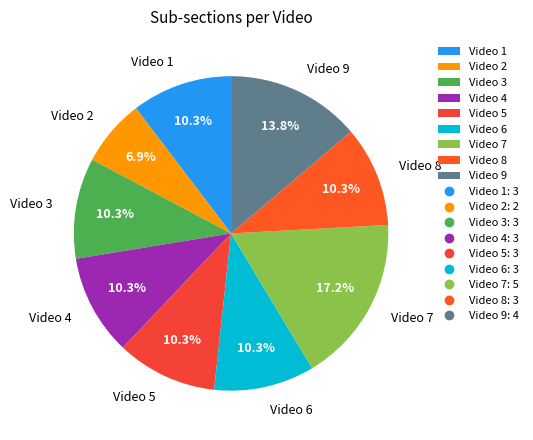

What is the ratio of the value at Video 7 to the value at Video 1?

1.7